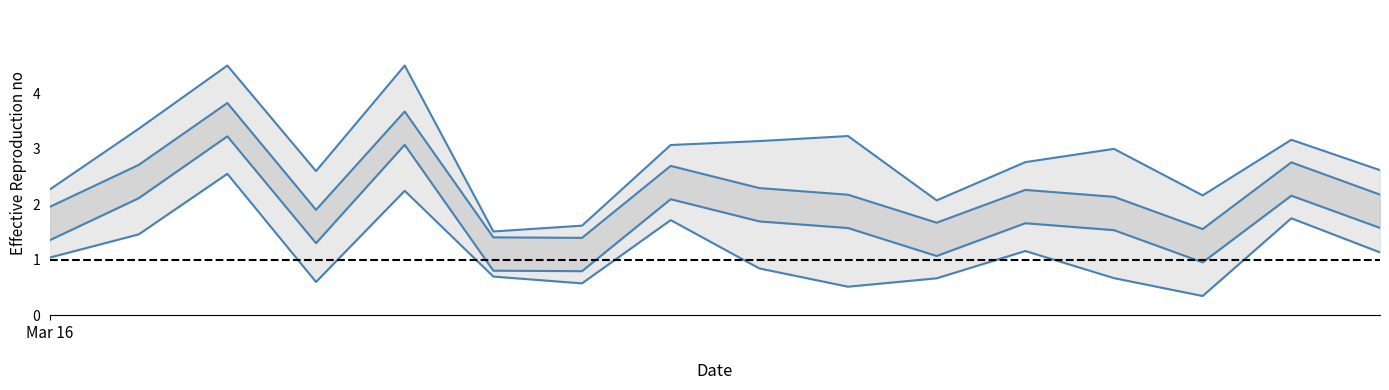

Reading left to right, list all the values displayed in this chart.

upper: Mar 16=2.3	1=3.4	2=4.5	3=2.6	4=4.5	5=1.5	6=1.6	7=3.1	8=3.1	9=3.2	10=2.1	11=2.8	12=3.0	13=2.2	14=3.2	15=2.6
mid upper: Mar 16=2.0	1=2.7	2=3.8	3=1.9	4=3.7	5=1.4	6=1.4	7=2.7	8=2.3	9=2.2	10=1.7	11=2.3	12=2.1	13=1.6	14=2.8	15=2.2
mid lower: Mar 16=1.4	1=2.1	2=3.2	3=1.3	4=3.1	5=0.8	6=0.8	7=2.1	8=1.7	9=1.6	10=1.1	11=1.7	12=1.5	13=1.0	14=2.2	15=1.6
lower: Mar 16=1.0	1=1.5	2=2.6	3=0.6	4=2.2	5=0.7	6=0.6	7=1.7	8=0.8	9=0.5	10=0.7	11=1.2	12=0.7	13=0.3	14=1.7	15=1.1